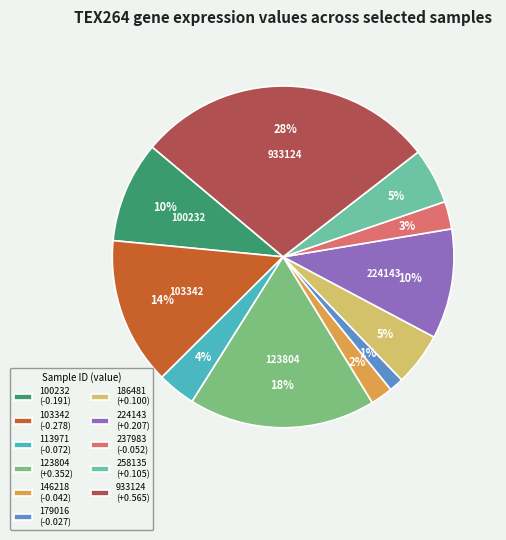

How many slices are in this pie chart?

11